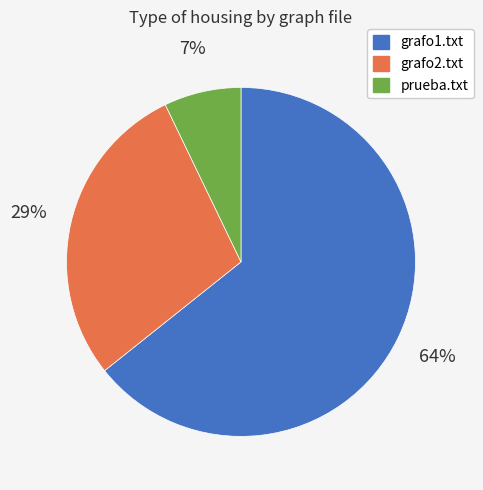

How many slices are in this pie chart?

3